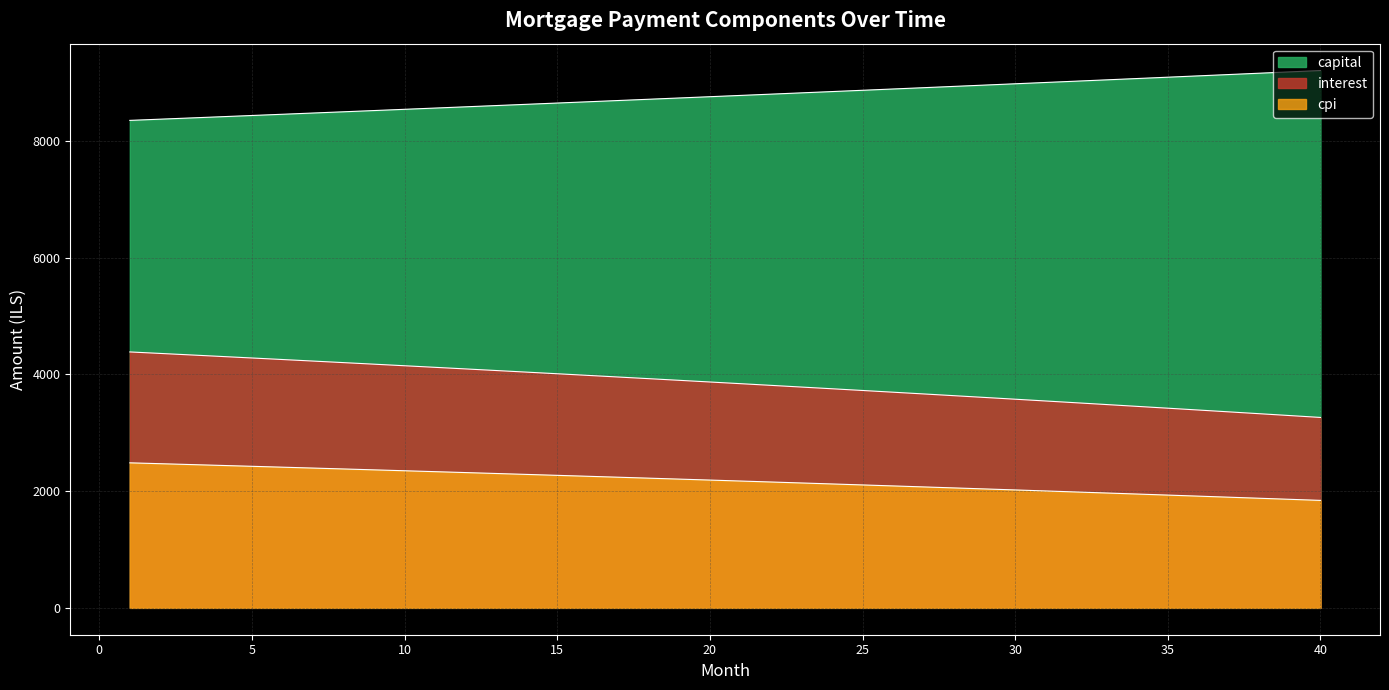

How many values in the cpi series are below 2190?

20